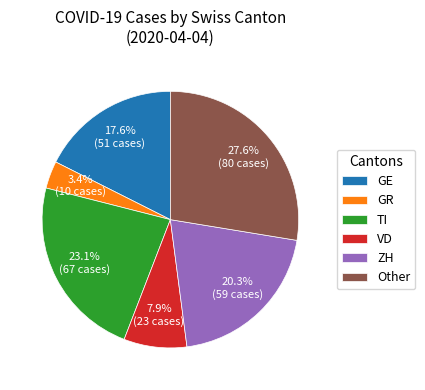

What is the ratio of the value at Other to the value at VD?

3.5